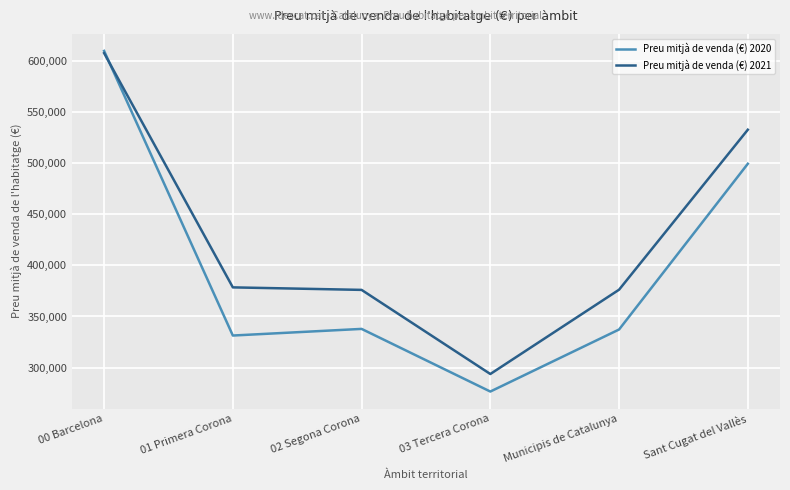

What is the difference between the maximum and minimum values in the Preu mitjà de venda (€) 2020 series?

333095.9